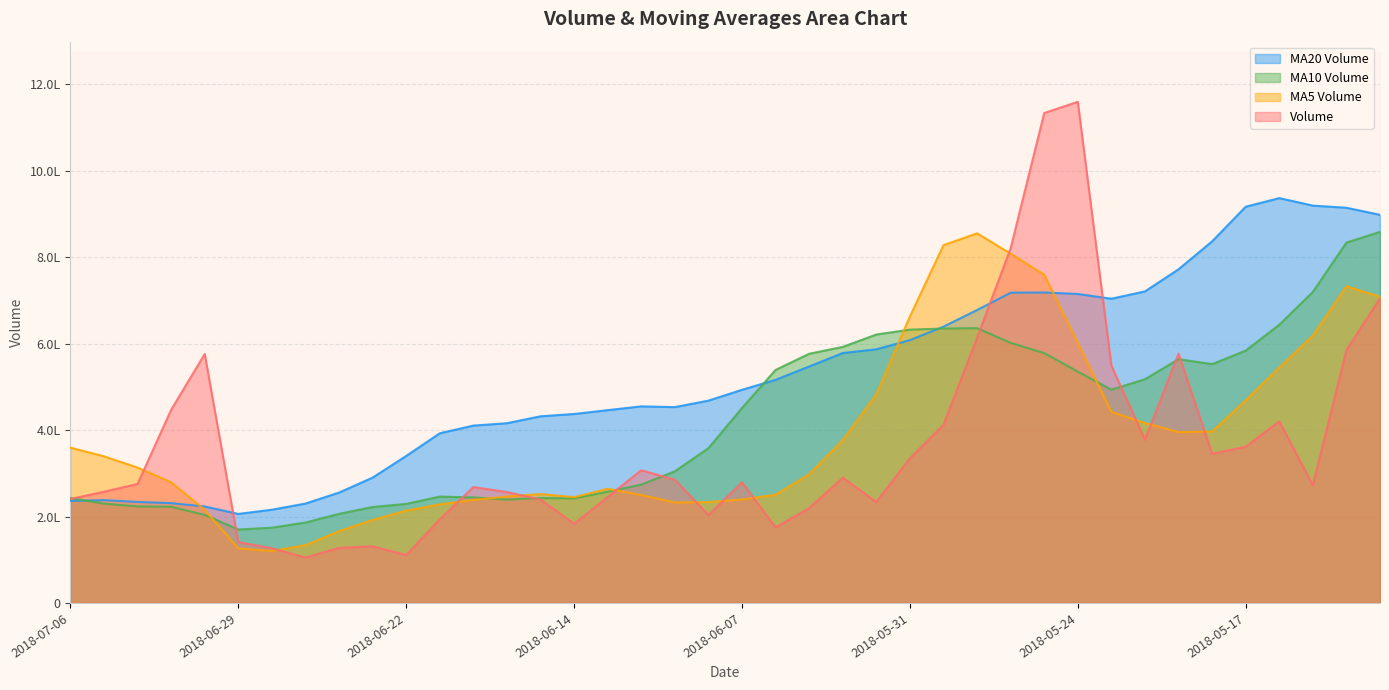

What is the value of the v_ma5 point at the 18th from the left?

249972.8